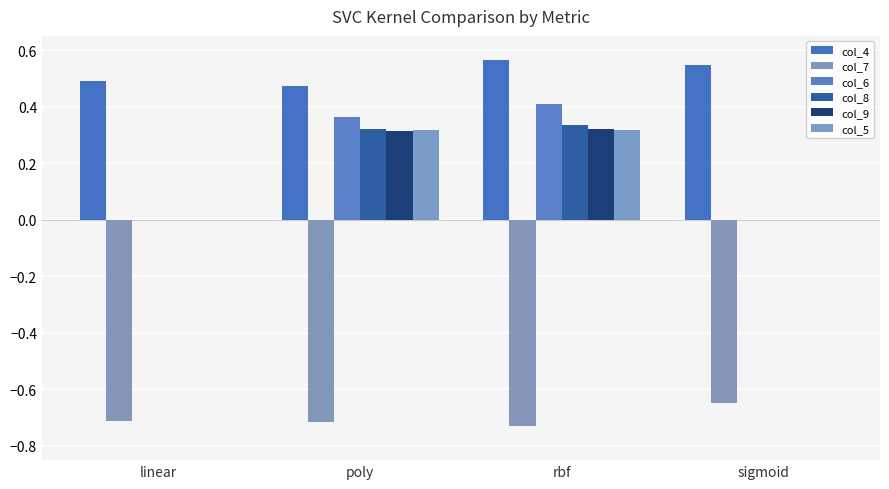

How many col_6 values are between 0 and 1?

4